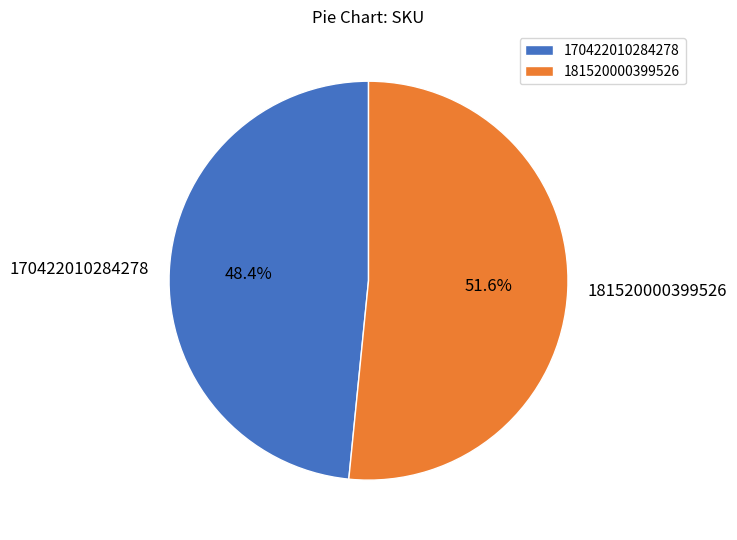

Which category has the biggest portion of the pie?

181520000399526